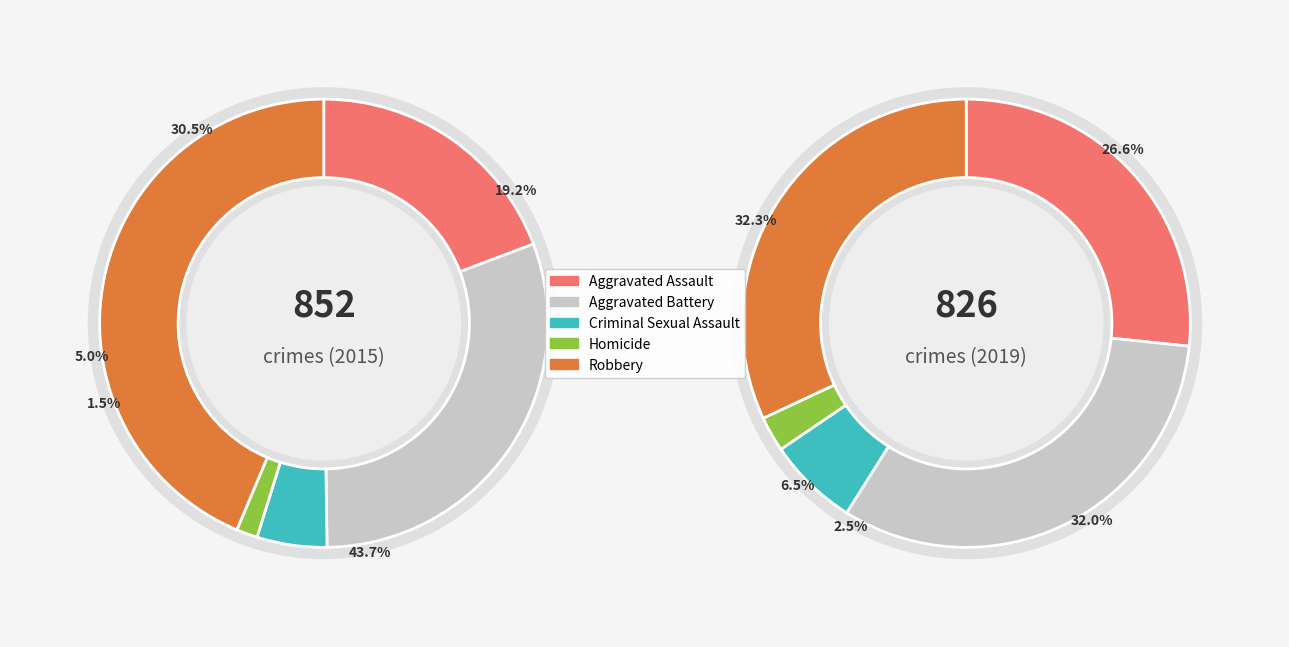

Is there a majority slice in this chart?

No